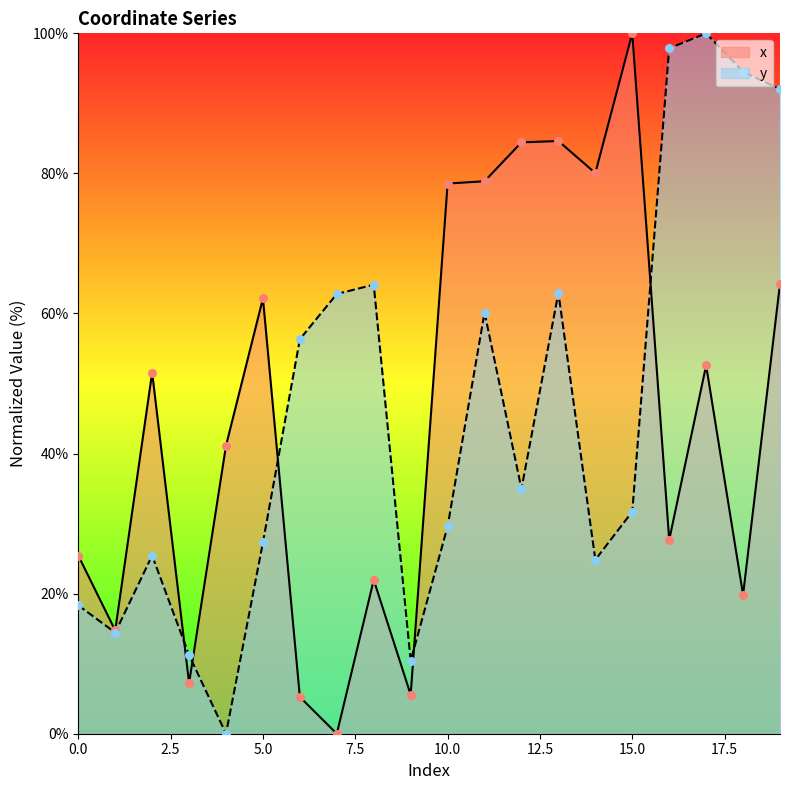

Which series contains the lowest Y value?

x